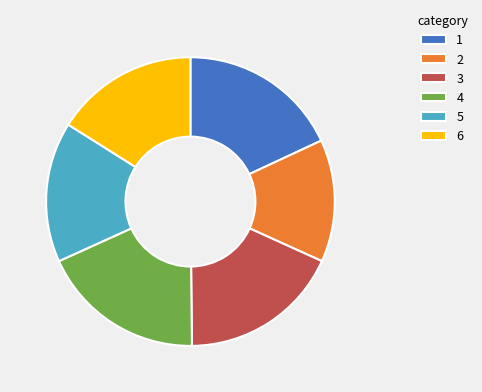

The 4 slice represents 27% of the pie. True or false?

False